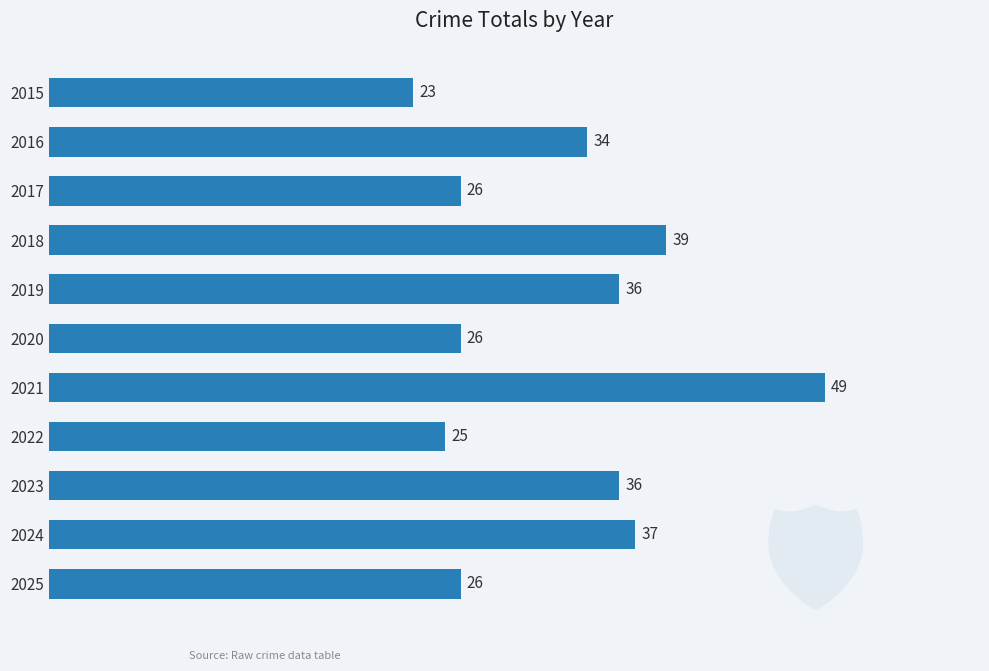

Approximately how many times larger is the value at 2015 compared to 2020?

0.9